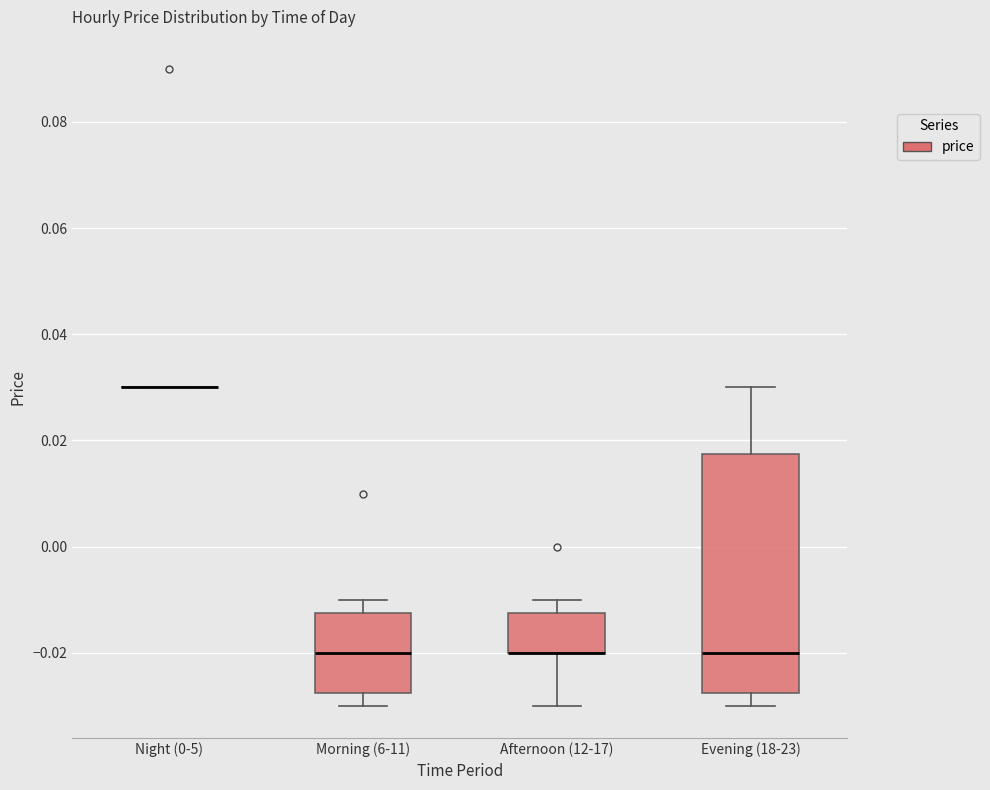

Comparing the boxes themselves (not the whiskers), which one is the tallest?

Evening (18-23)